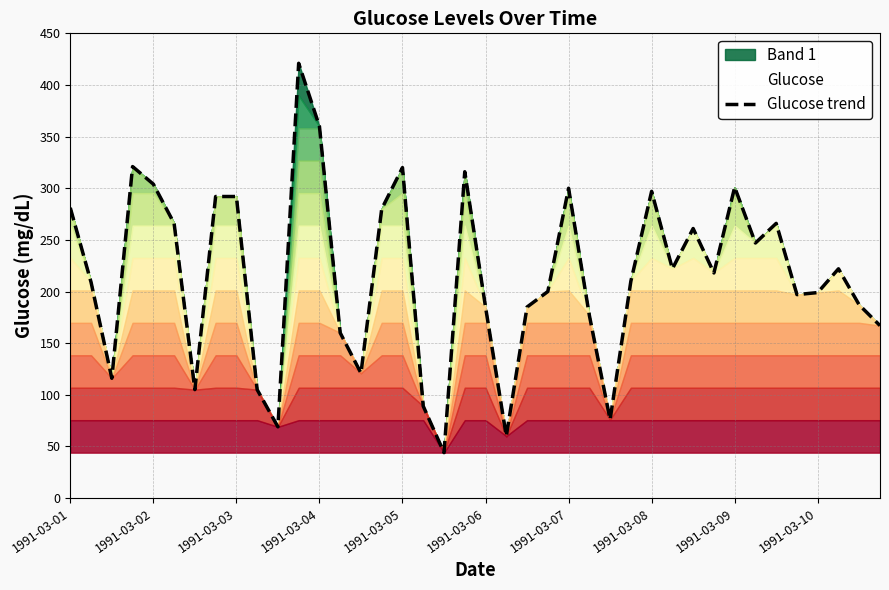

Is it true that the value at 1991-03-08 is 297?

True